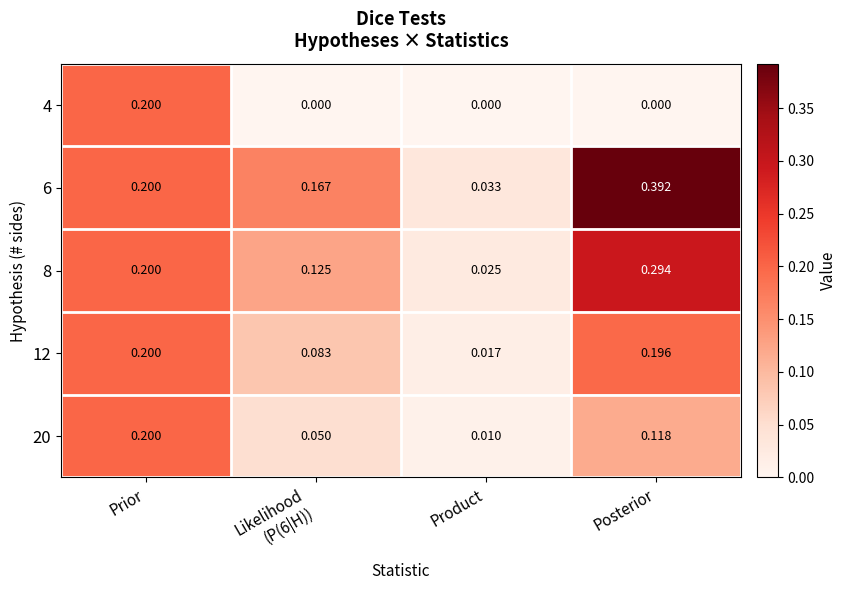

Is the value of 6 at Prior greater than the value of 12 at Product?

Yes